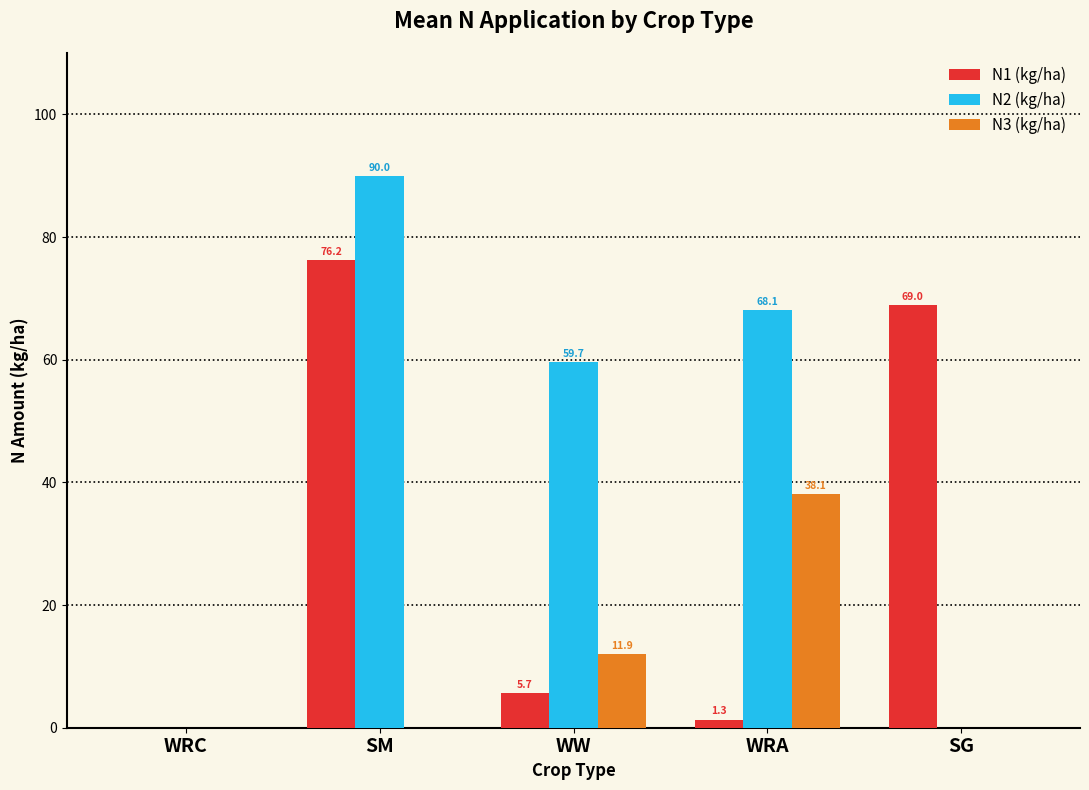

The value of N1 (kg/ha) at WW is 5.7. True or false?

True